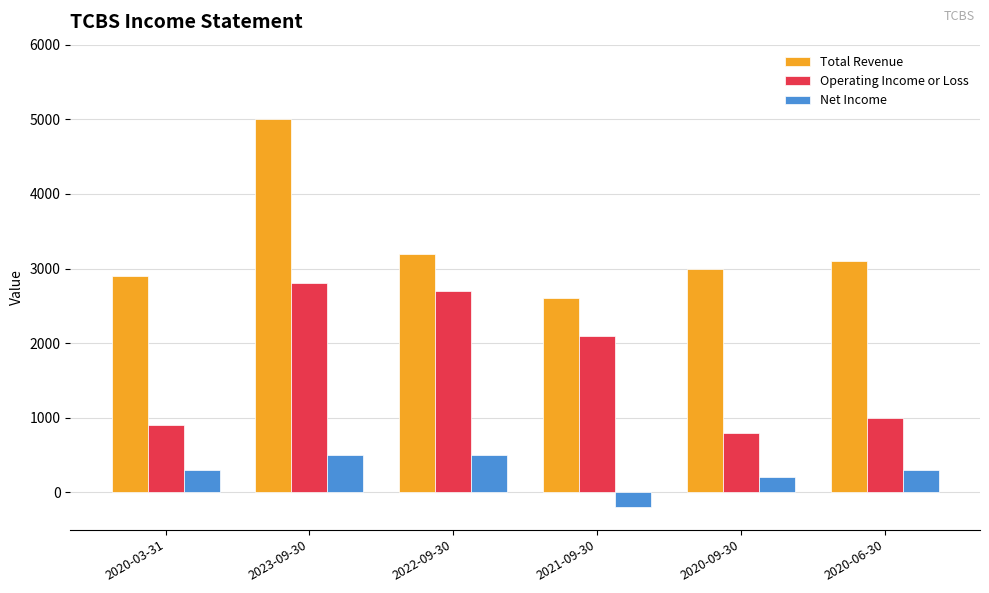

How many distinct data groups are displayed?

3